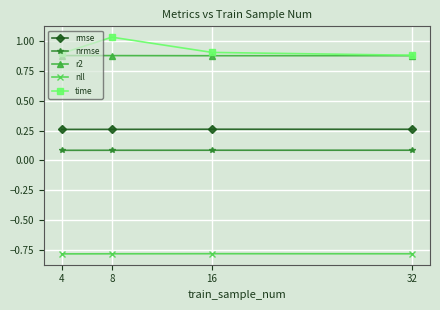

What is the value of the nll point at the 1st from the left?

-0.8